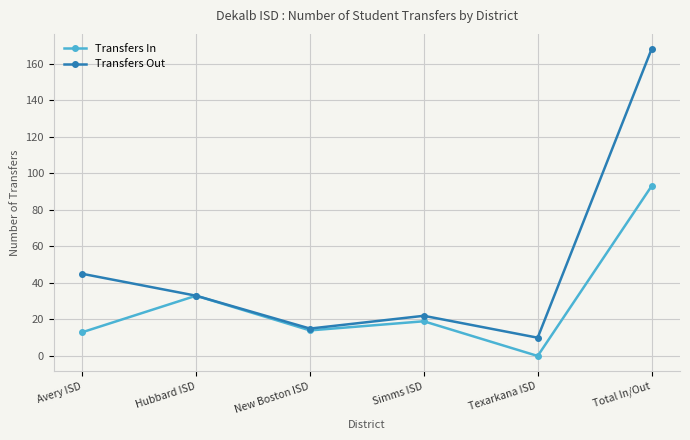

What is the greatest value displayed?

168